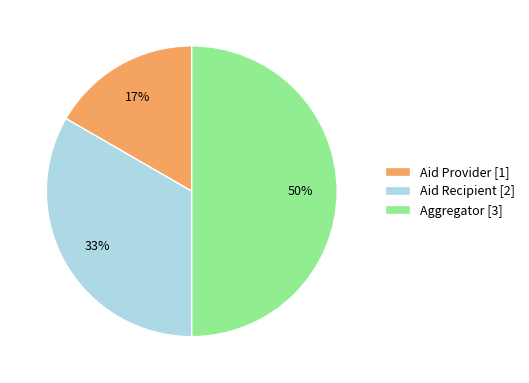

Rank the categories by value from lowest to highest.

Aid Provider, Aid Recipient, Aggregator